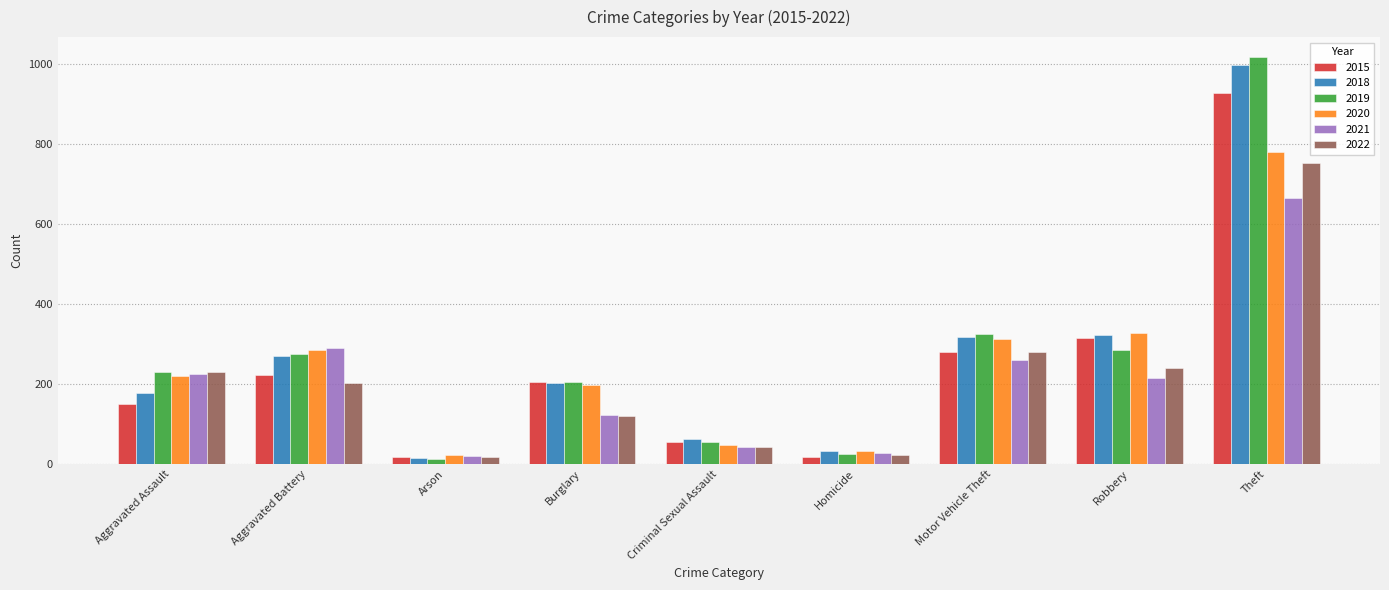

At which category is the sum across all series the highest?

Theft